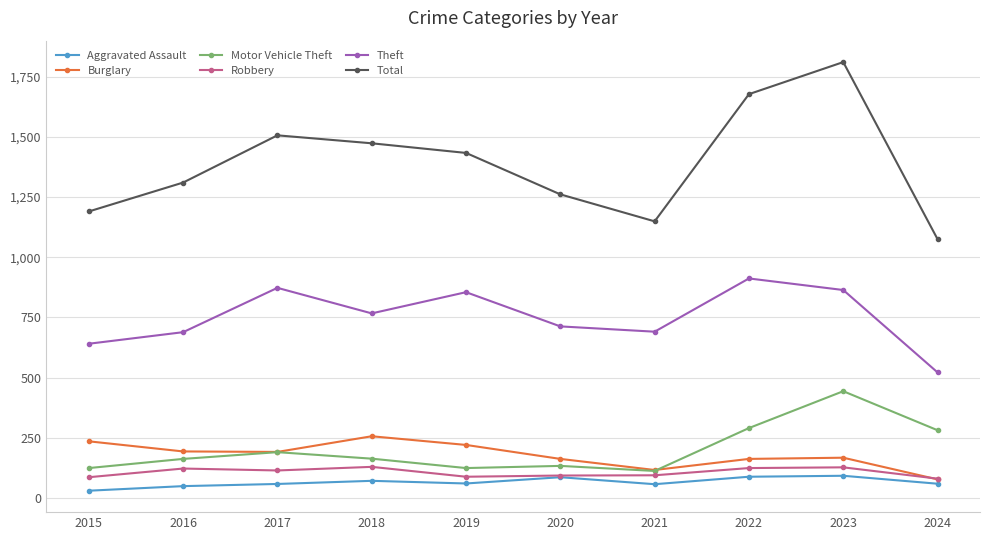

How many categories are shown in the chart?

10